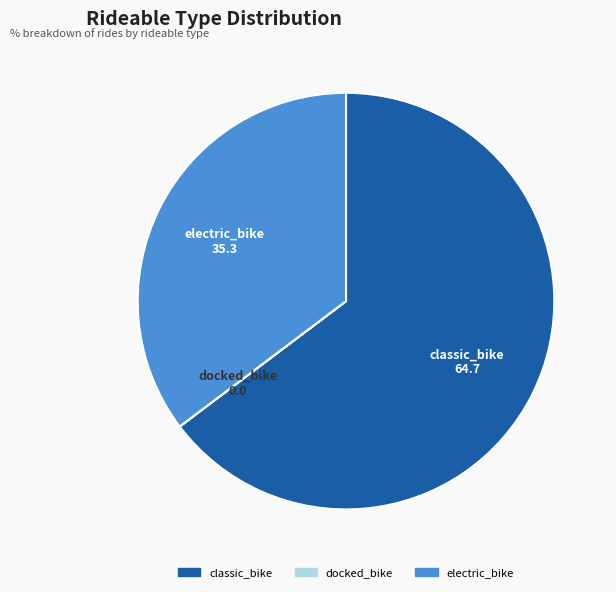

What is the largest slice in the pie chart?

classic_bike